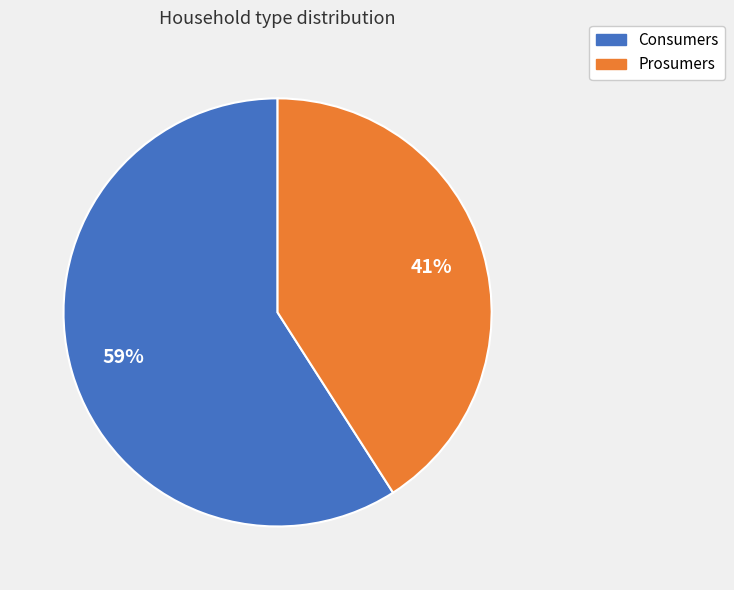

Does any single category account for the majority?

Yes